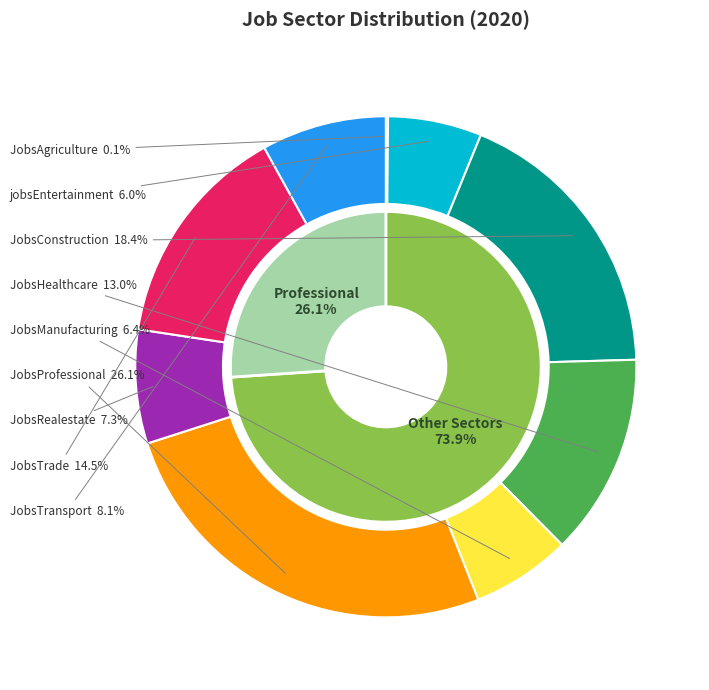

Does any single category account for the majority?

No